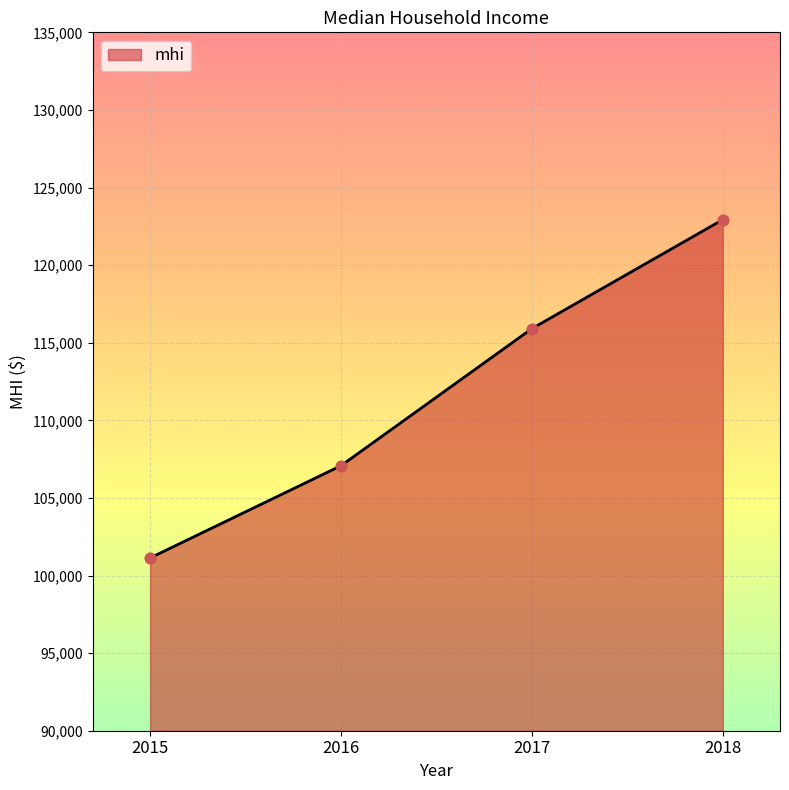

What is the change in value from 2015 to 2016?

+5942